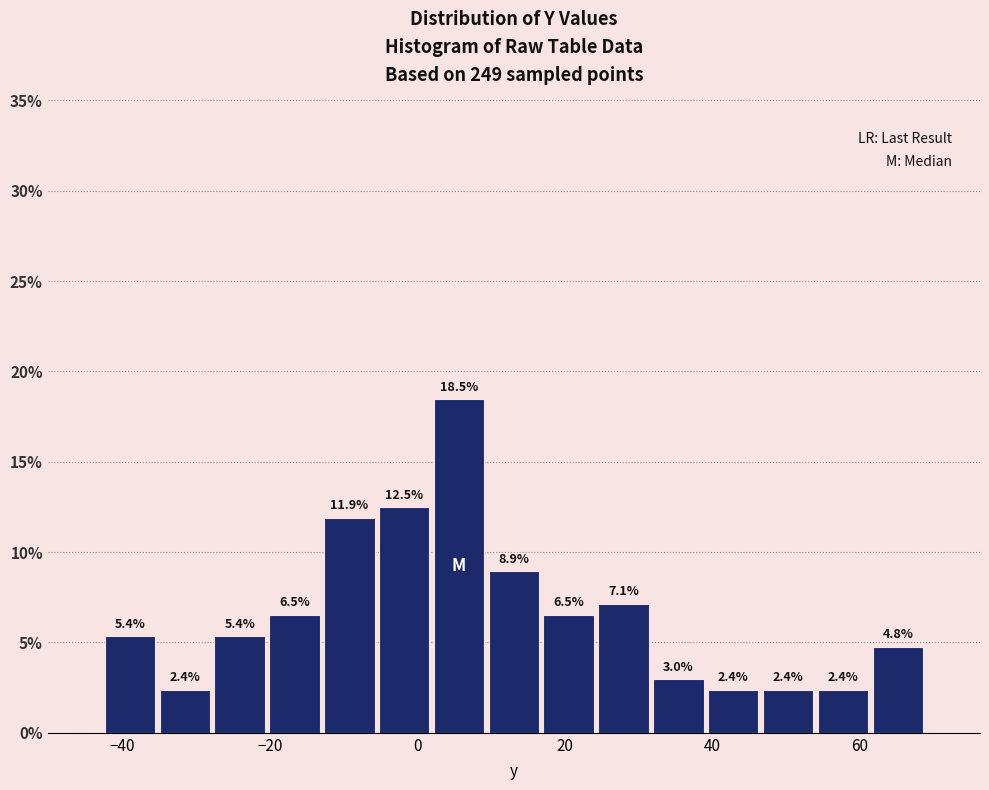

Read against the x-axis, roughly where is the centre of the tallest bar?

6